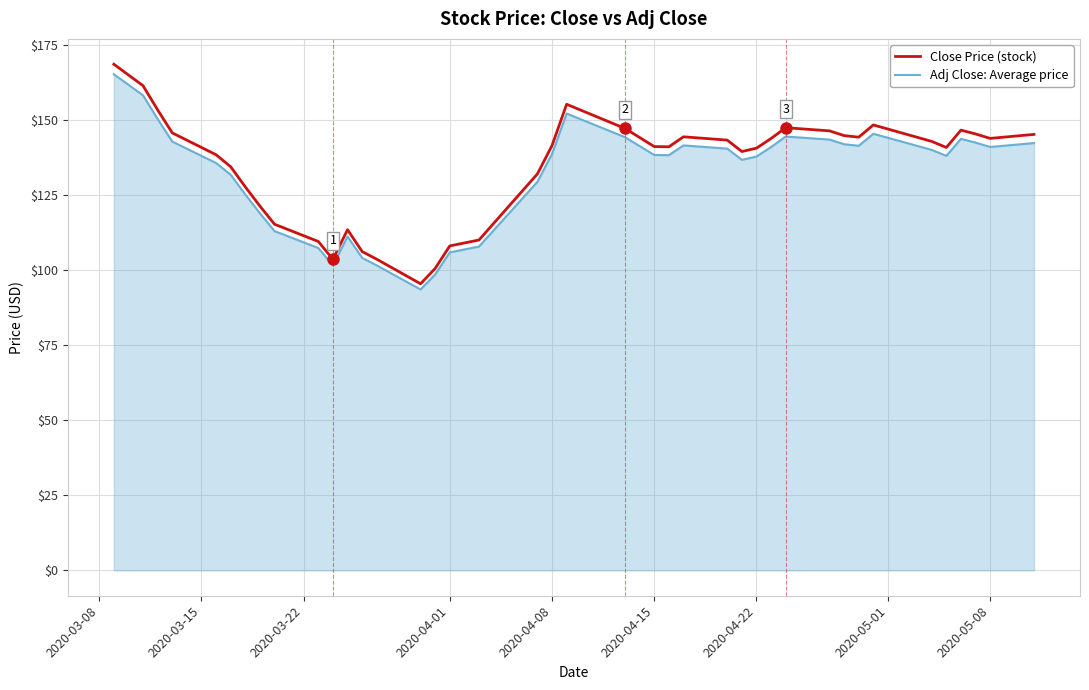

True or false: Close Price (stock) and Adj Close: Average price cross at least once.

False